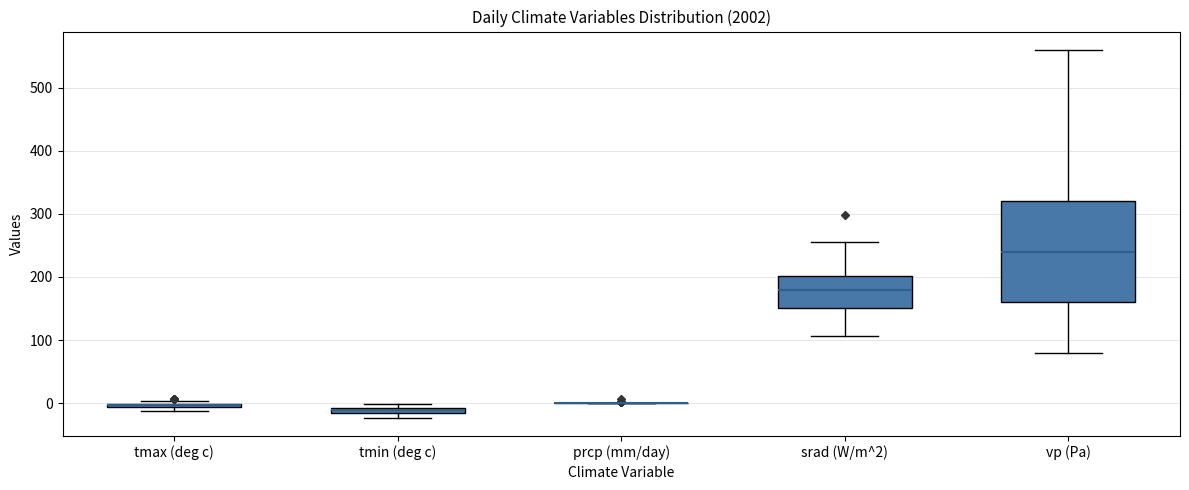

Comparing the boxes themselves (not the whiskers), which one is the tallest?

vp (Pa)